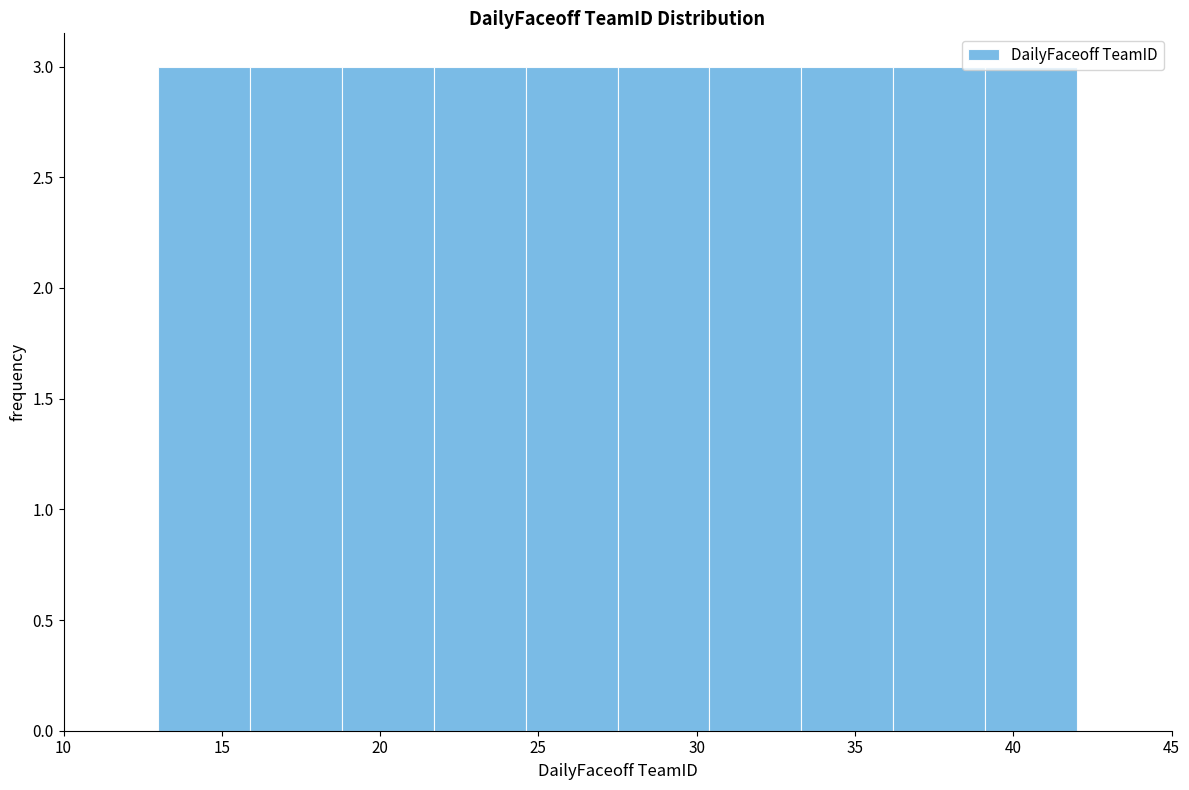

What is the height of the bar covering 24.6 to 27.5 on the x-axis? Neither the bar edges nor the heights are printed on the chart, so give them approximately, as read against the axes.

3